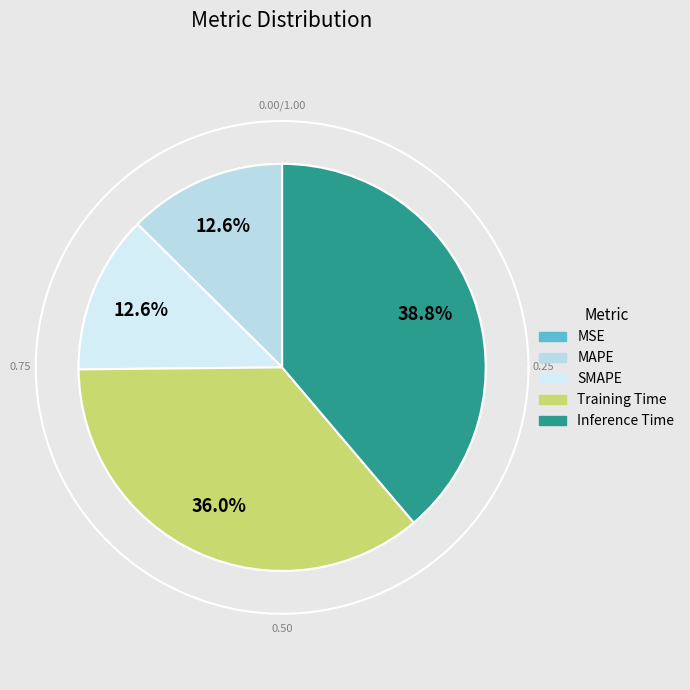

Which slice is the smallest?

MSE